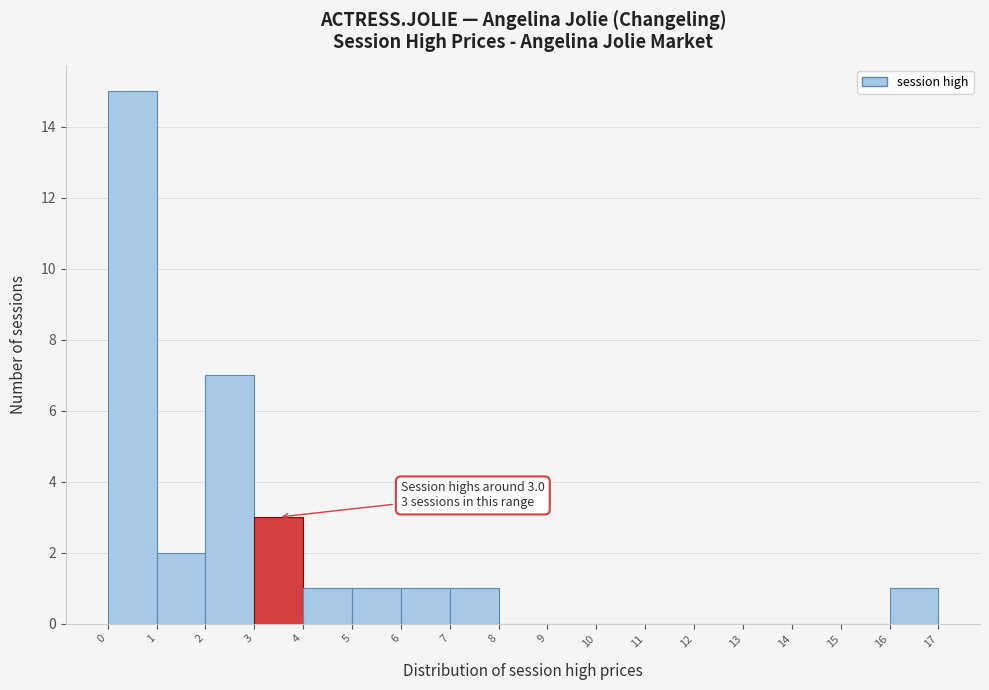

Which range on the x-axis has the tallest bar?

0 to 1